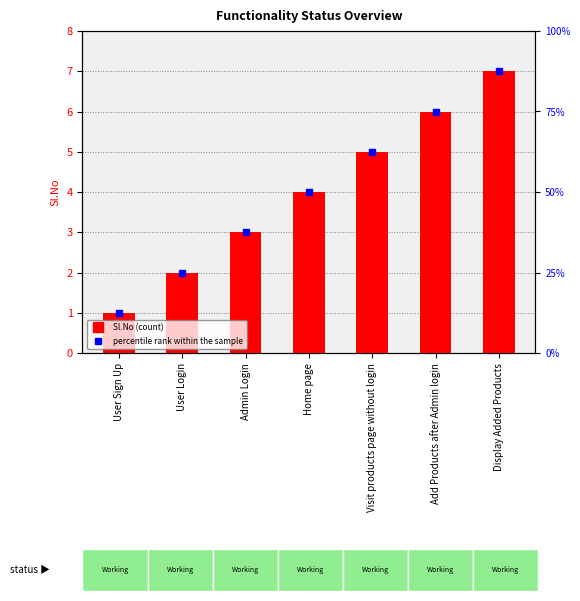

Is the value of percentile rank at User Login greater than the value of Sl.No at User Login?

No